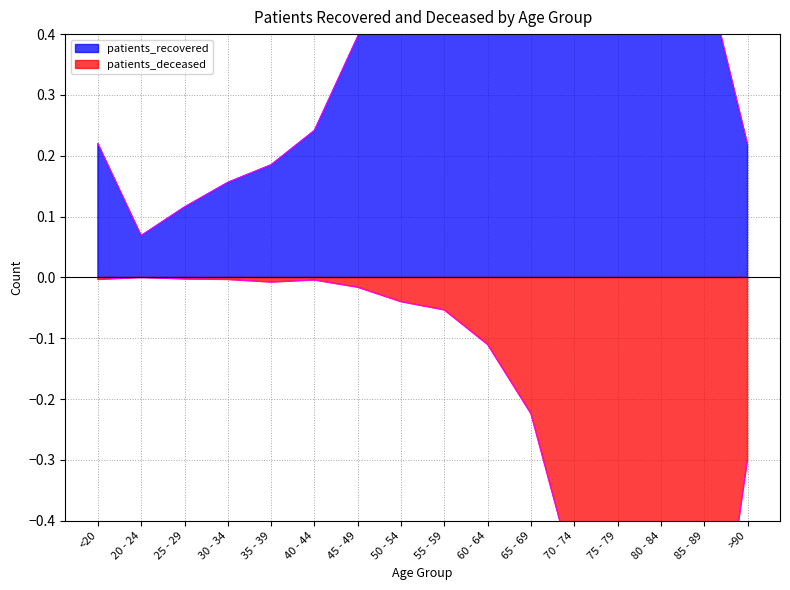

What is the minimum value for patients_recovered?

0.1